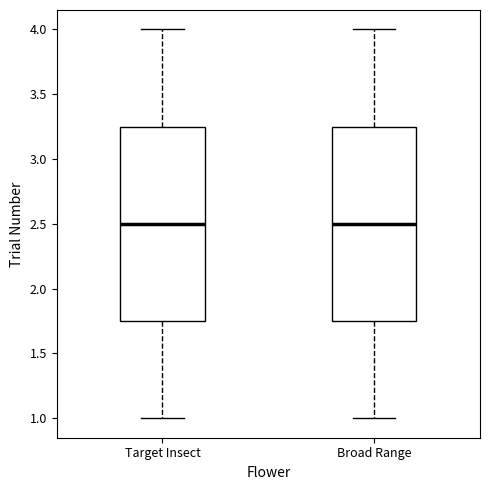

Reading left to right, transcribe this box plot: for each box, give where its median line is, the range the box spans, and where its two whiskers end, as read against the y-axis. The values are not printed on the chart, so give them approximately, as read against the axis.

Target Insect: median 2.50, box 1.75 to 3.25, whiskers 1.00 to 4.00
Broad Range: median 2.50, box 1.75 to 3.25, whiskers 1.00 to 4.00